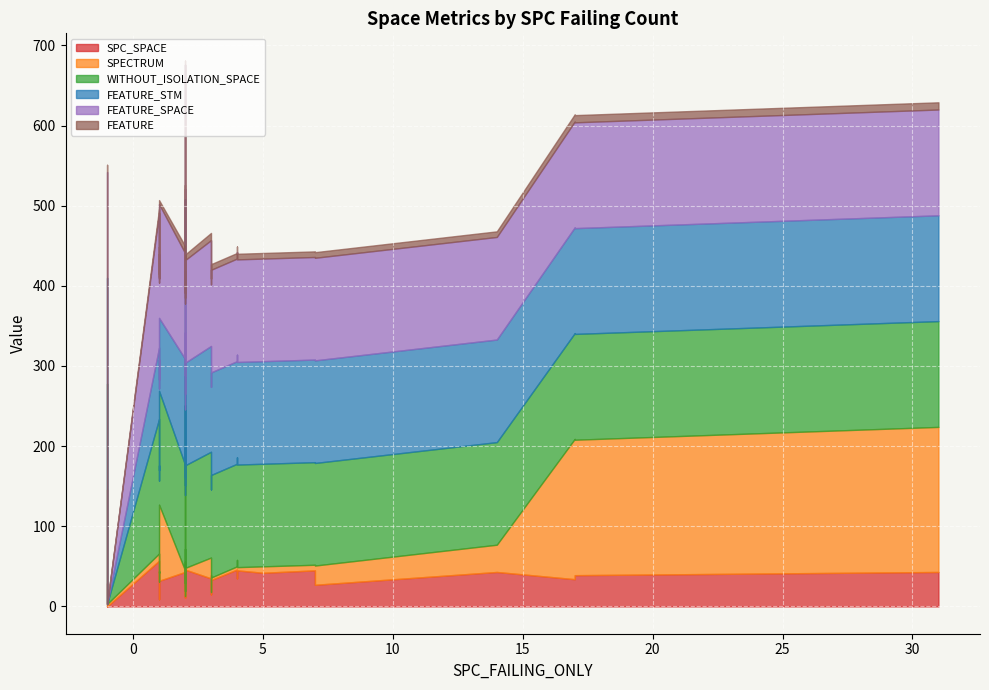

Reading left to right, list all the values displayed in this chart.

SPC_SPACE: 57	28	9	43	35	43	41	45	43	56	15	16	43	41	50	35	43	39	0	43	32	33	29	39	45	12	26	43	39	35	42	35	34	46	46	11	45	39	27	46
SPECTRUM: 9	3	22	1	2	2	3	7	3	195	3	3	1	1	3	1	2	6	3	181	95	3	117	3	27	7	3	34	3	26	8	23	175	4	2	2	4	169	24	2
WITHOUT_ISOLATION_SPACE: 168	168	126	128	132	132	132	128	132	168	128	128	132	128	128	132	132	132	0	132	142	128	132	128	179	132	132	128	132	132	128	128	132	128	128	126	128	132	128	128
FEATURE_STM: 89	89	126	128	132	132	132	128	132	89	128	128	132	128	128	132	132	95	0	132	91	128	132	128	91	95	132	128	132	132	128	128	132	128	128	126	128	132	128	128
FEATURE_SPACE: 168	168	126	128	132	132	132	128	132	168	128	128	132	128	128	132	132	132	0	132	142	128	132	128	179	132	132	128	132	132	128	128	132	128	128	126	128	132	128	128
FEATURE: 5	5	6	7	9	9	9	7	9	5	7	7	9	7	7	9	9	7	0	9	5	7	9	7	5	7	9	7	9	9	7	7	9	7	7	6	7	9	7	7